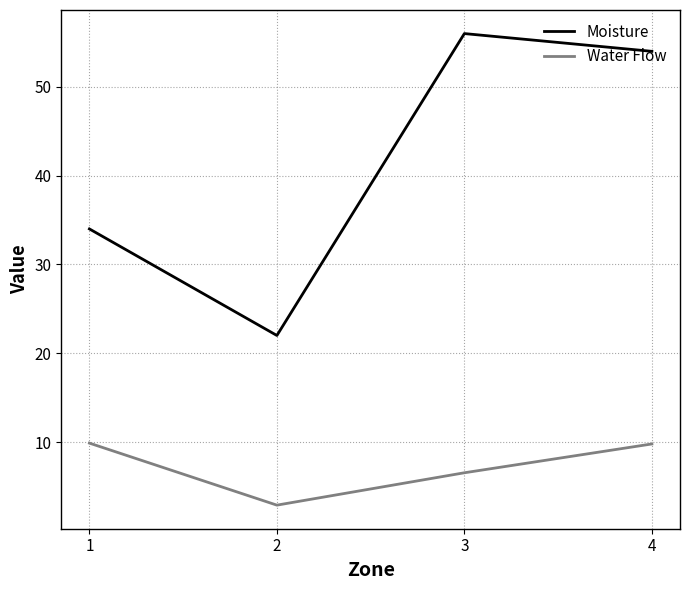

What is the difference between the maximum and second lowest values in the Moisture series?

22.0